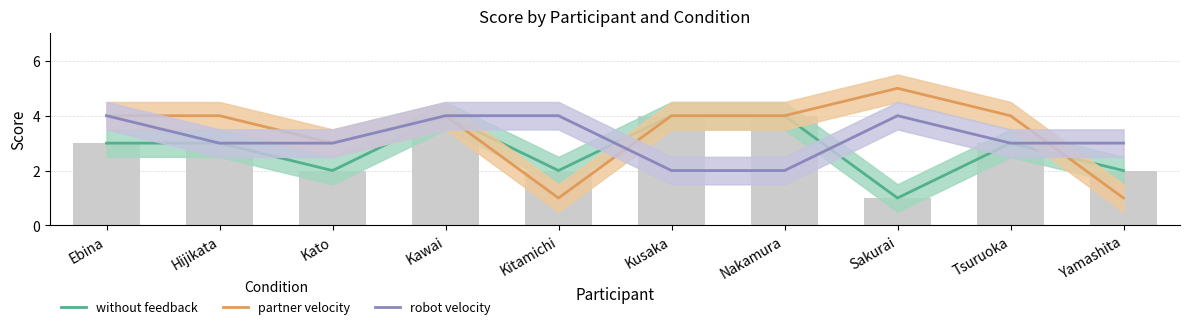

What is the average value of the partner velocity series?

3